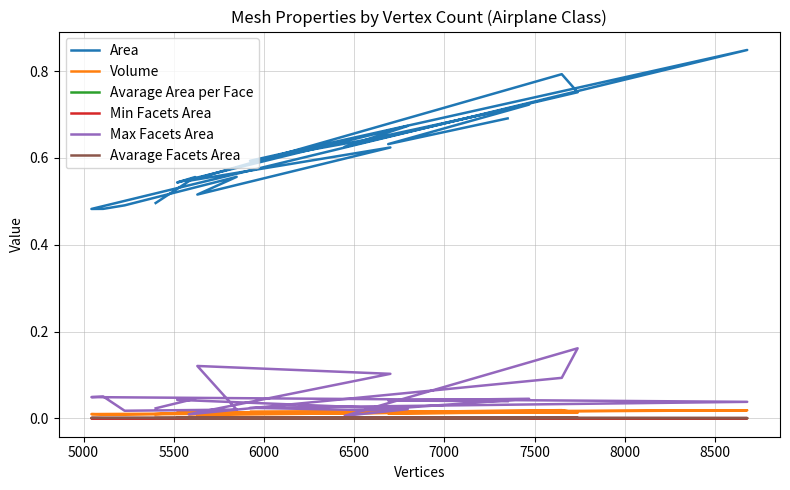

True or false: Min Facets Area and Avarage Facets Area intersect in this chart.

False